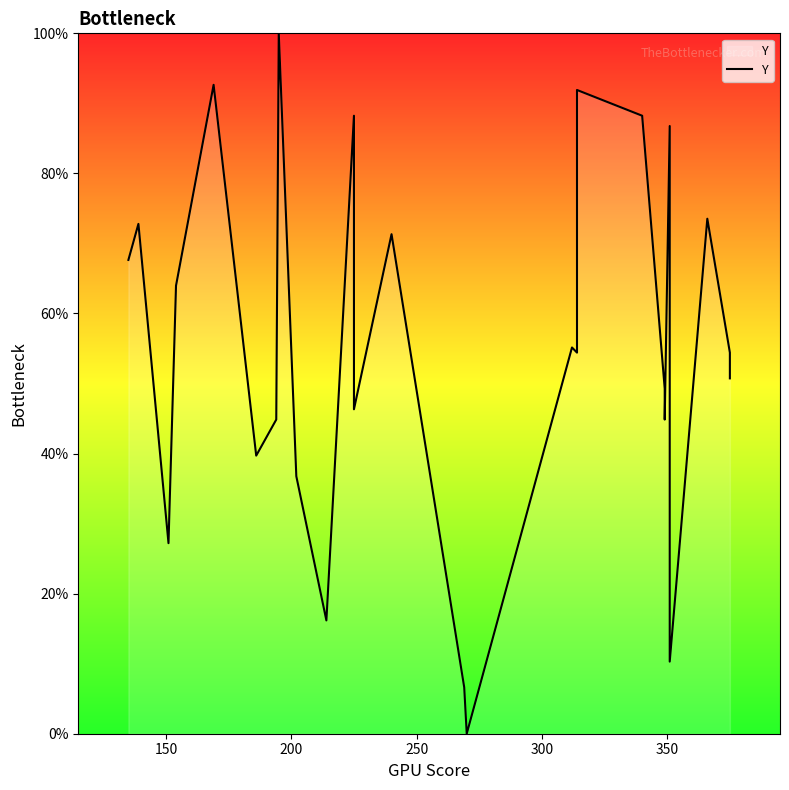

How many positive values are there?

26